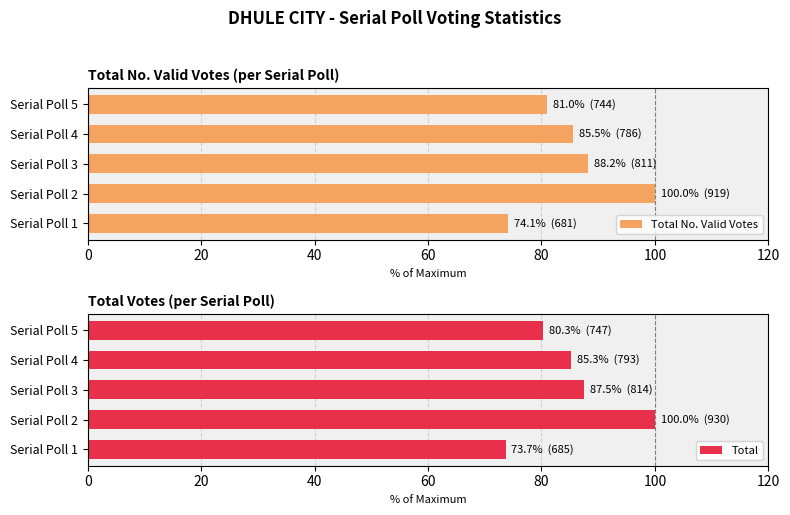

How many bars are there in total?

10